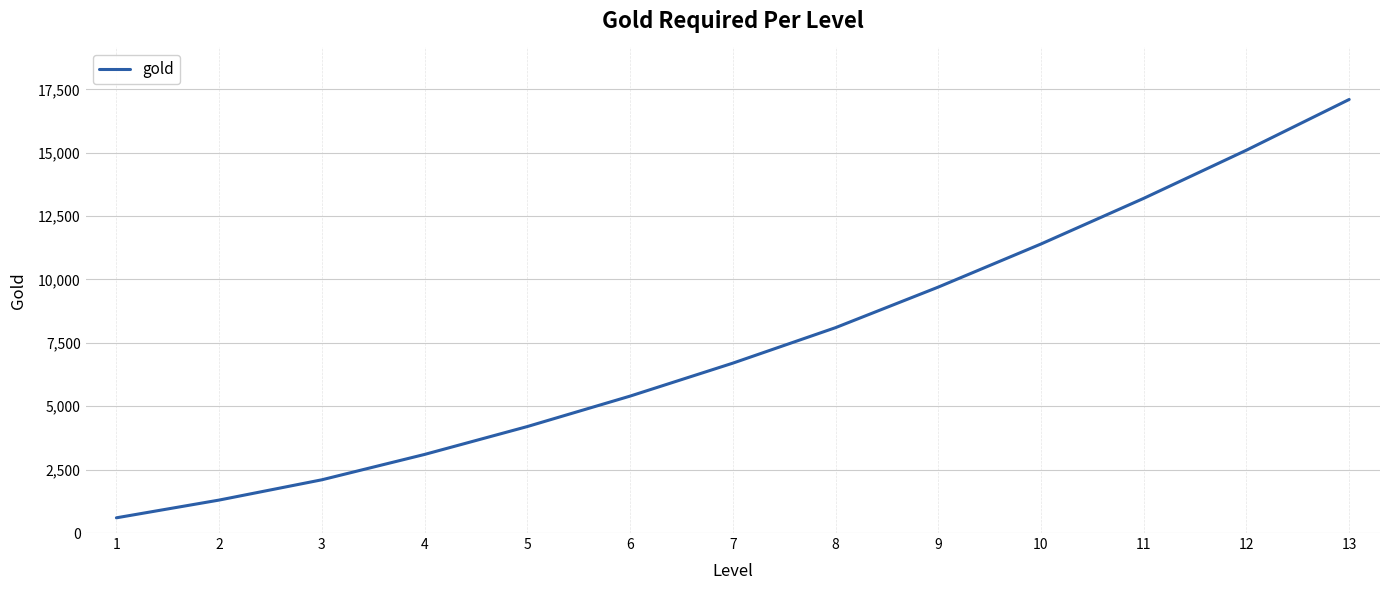

Reading right to left, list all the values displayed in this chart.

17100	15100	13200	11400	9700	8100	6700	5400	4200	3100	2100	1300	600